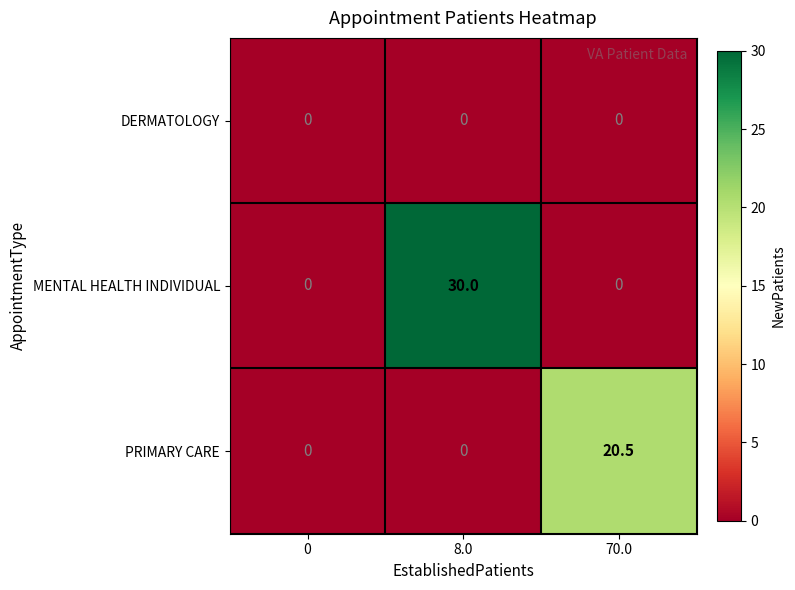

Reading left to right, extract all data points from this chart.

DERMATOLOGY: 0.0	0.0	0.0
MENTAL HEALTH INDIVIDUAL: 0.0	30.0	0.0
PRIMARY CARE: 0.0	0.0	20.5